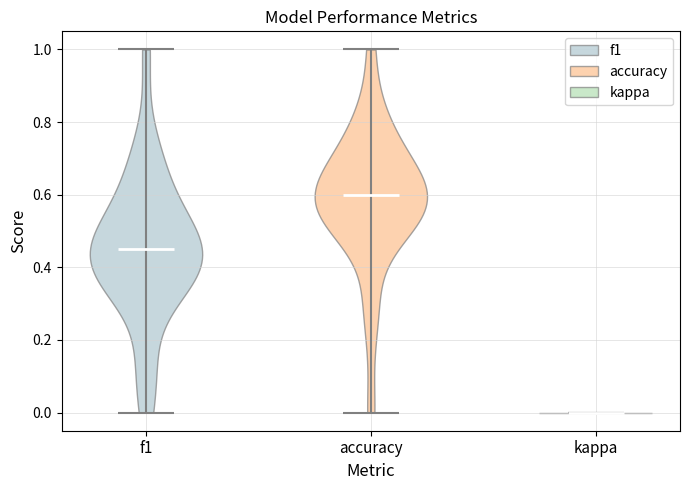

Reading left to right, read every violin against the y-axis: where its median line is, and the lowest and highest points it reaches. The values are not printed on the chart, so give them approximately, as read against the axis.

f1: median line 0.46, lowest point 0.00, highest point 1.00
accuracy: median line 0.60, lowest point 0.00, highest point 1.00
kappa: median line 0.00, lowest point 0.00, highest point 0.00